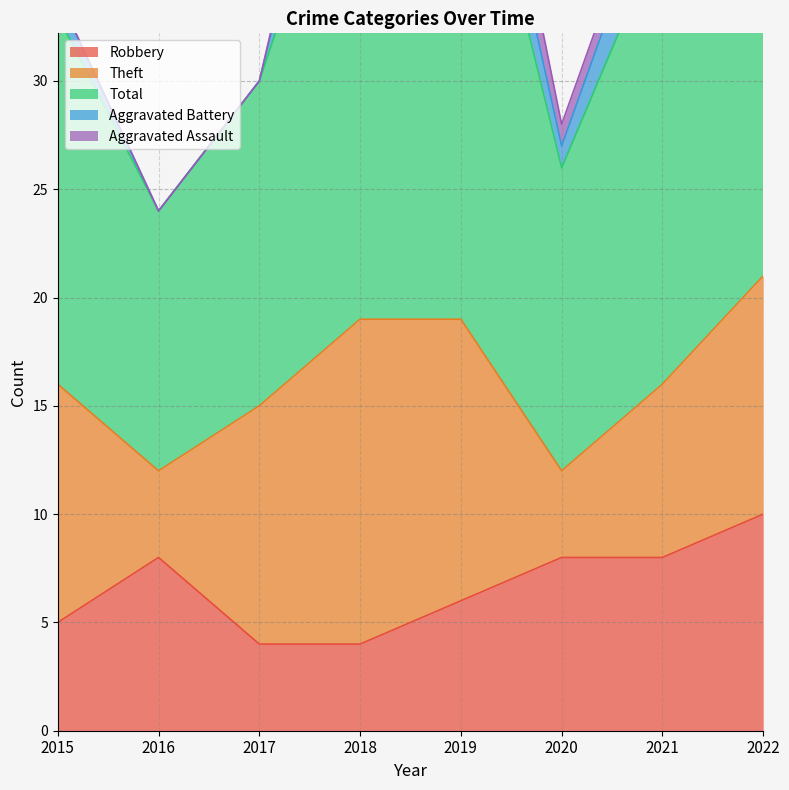

Which series has the largest total across all categories?

Total